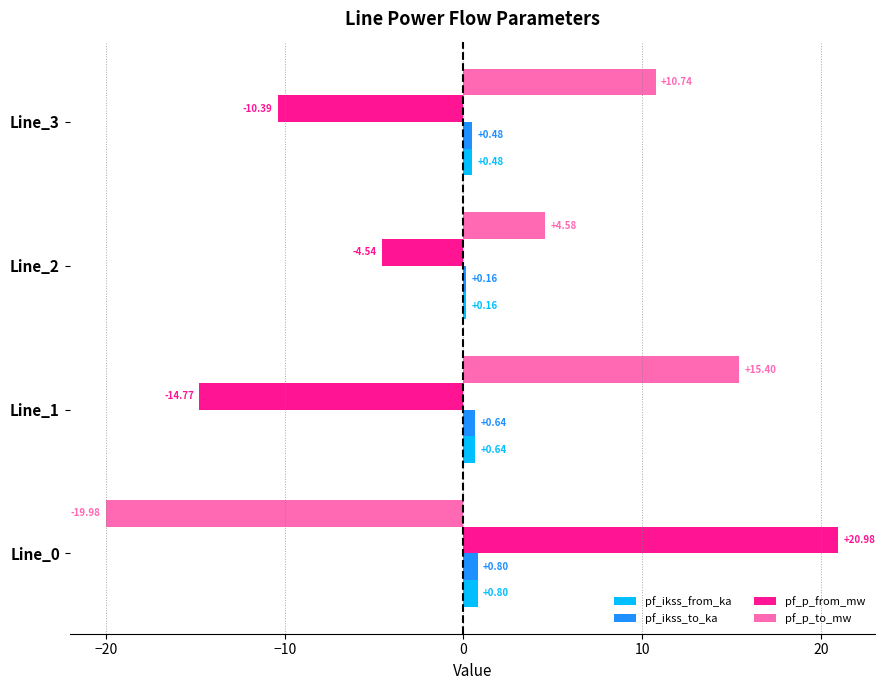

What is the difference between the maximum and second lowest values in the pf_ikss_to_ka series?

0.3